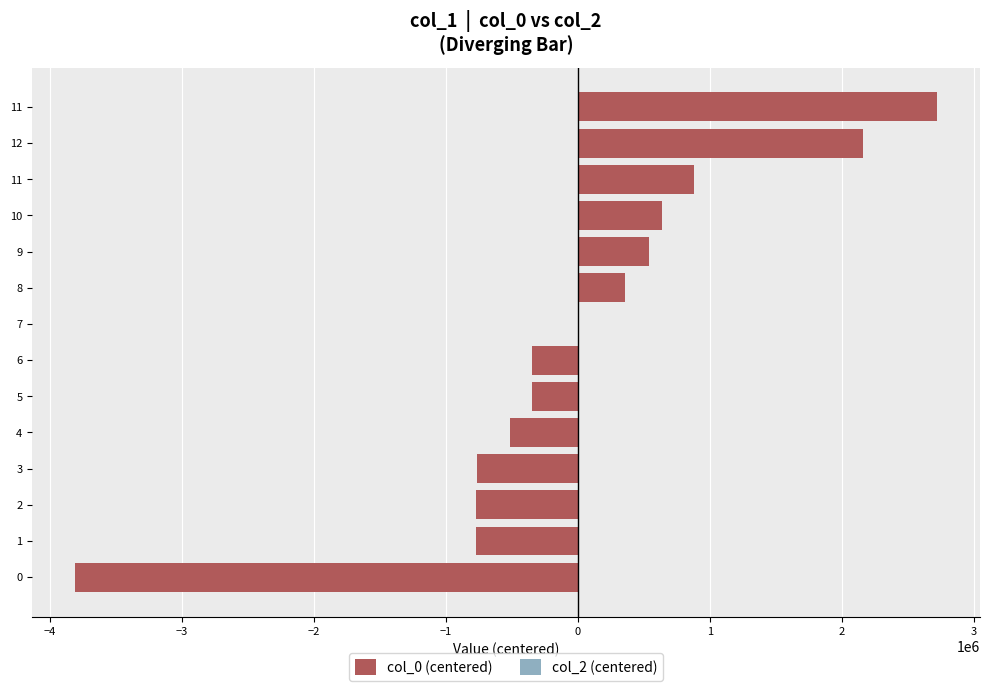

How many distinct data groups are displayed?

1